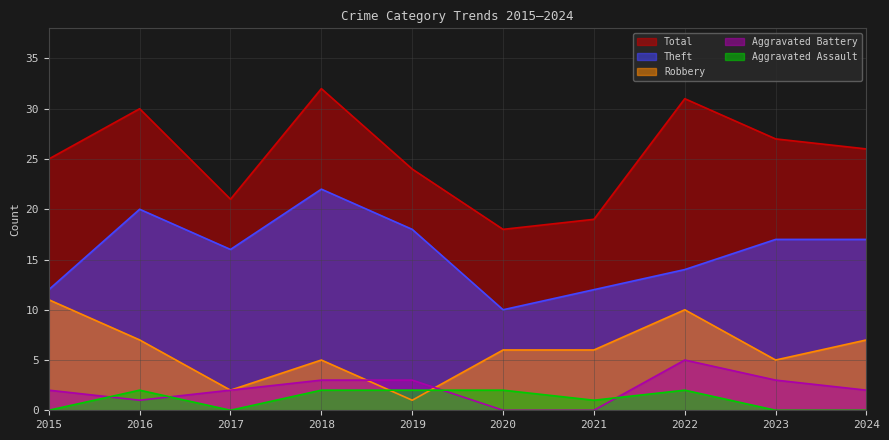

What is the difference between the highest and lowest values at 2024?

26